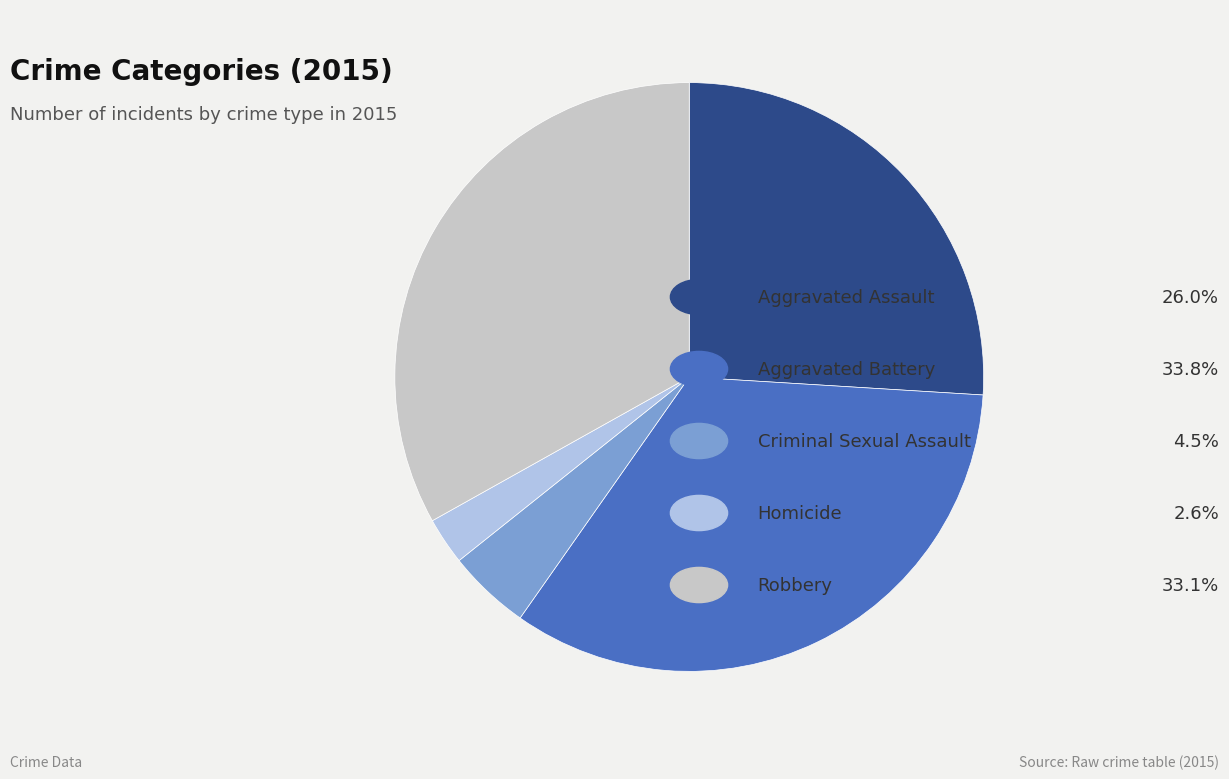

Is there any slice that represents more than half of the pie?

No